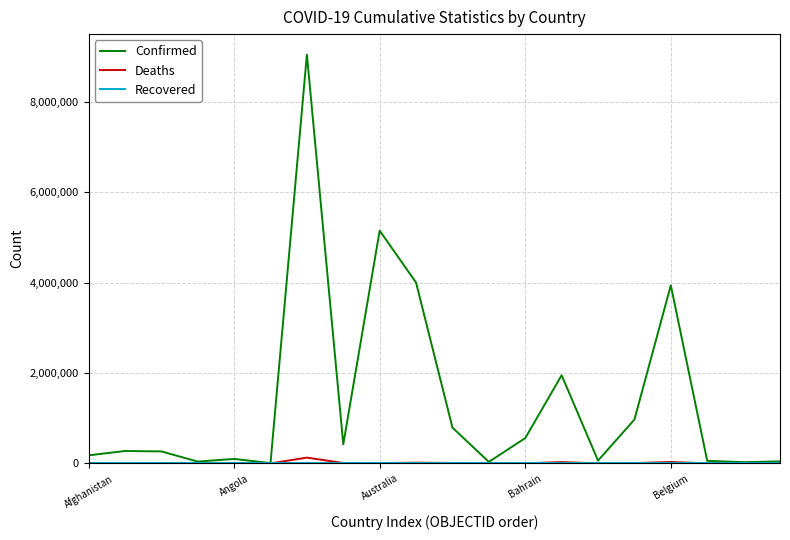

What is the maximum value shown in the chart?

9054126